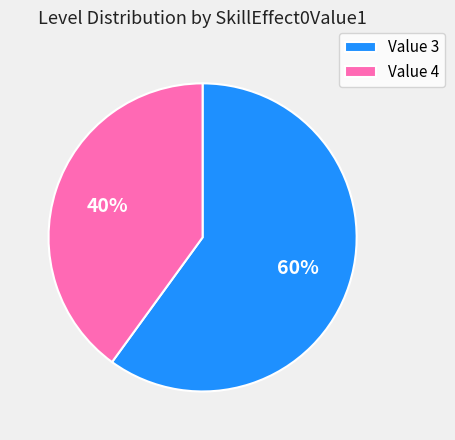

To the nearest percent, what is the combined percentage of Value 3 and Value 4?

100%